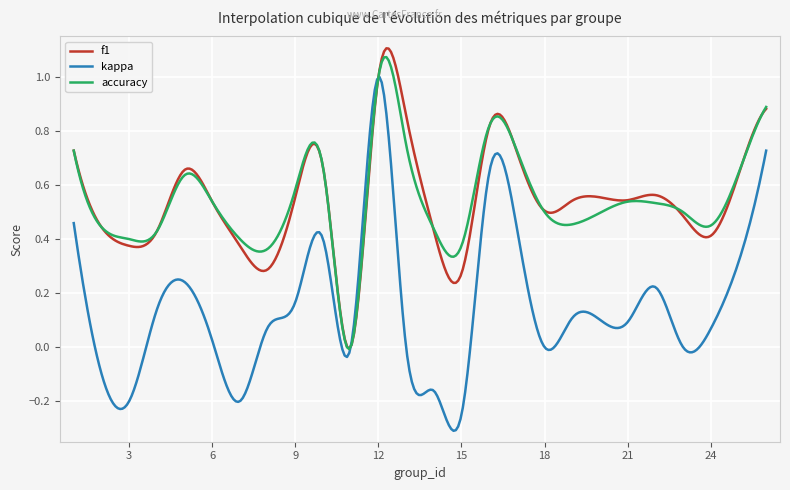

Which series has the widest spread of values?

kappa